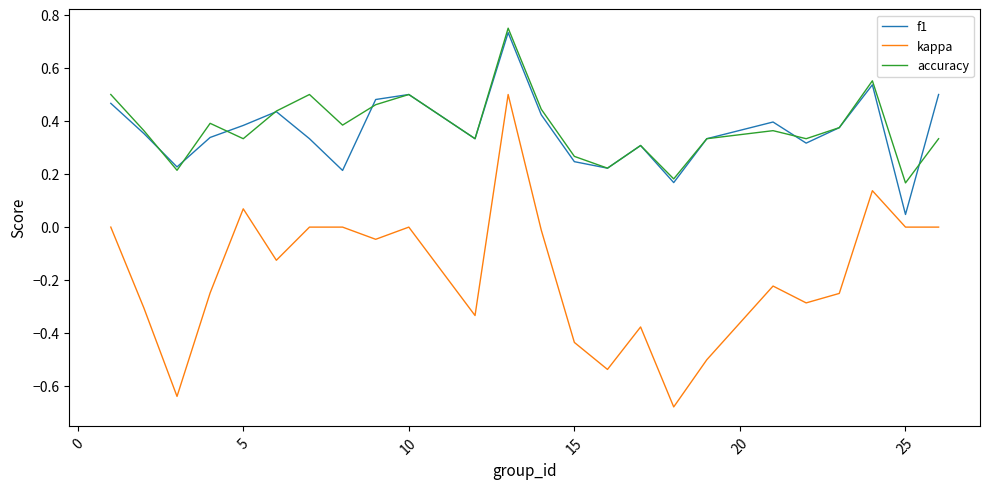

Which series has the widest spread of values?

kappa